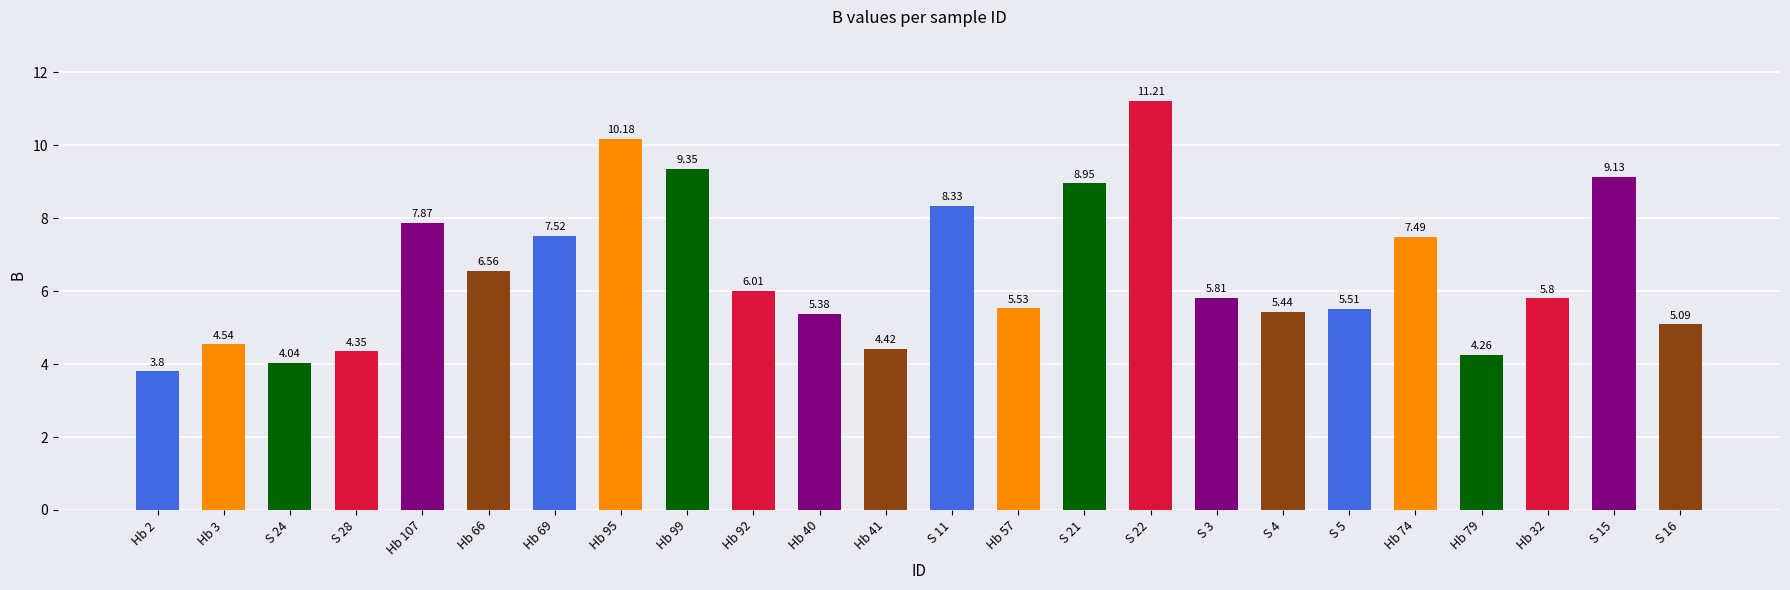

List the labels in order of value, smallest first.

Hb 2, S 24, Hb 79, S 28, Hb 41, Hb 3, S 16, Hb 40, S 4, S 5, Hb 57, Hb 32, S 3, Hb 92, Hb 66, Hb 74, Hb 69, Hb 107, S 11, S 21, S 15, Hb 99, Hb 95, S 22